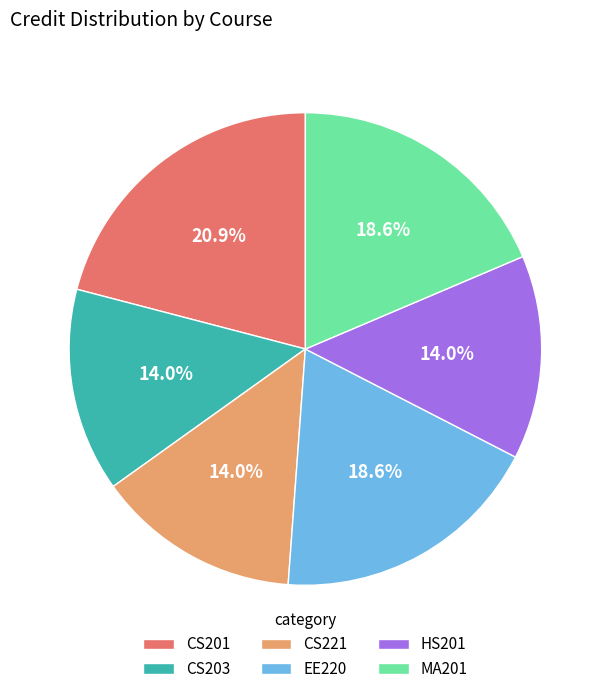

How many segments does this pie chart have?

6